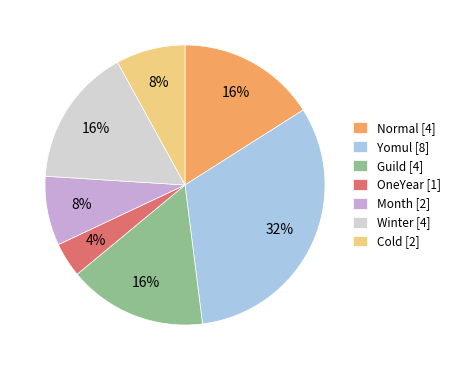

Which category has the biggest portion of the pie?

Yomul